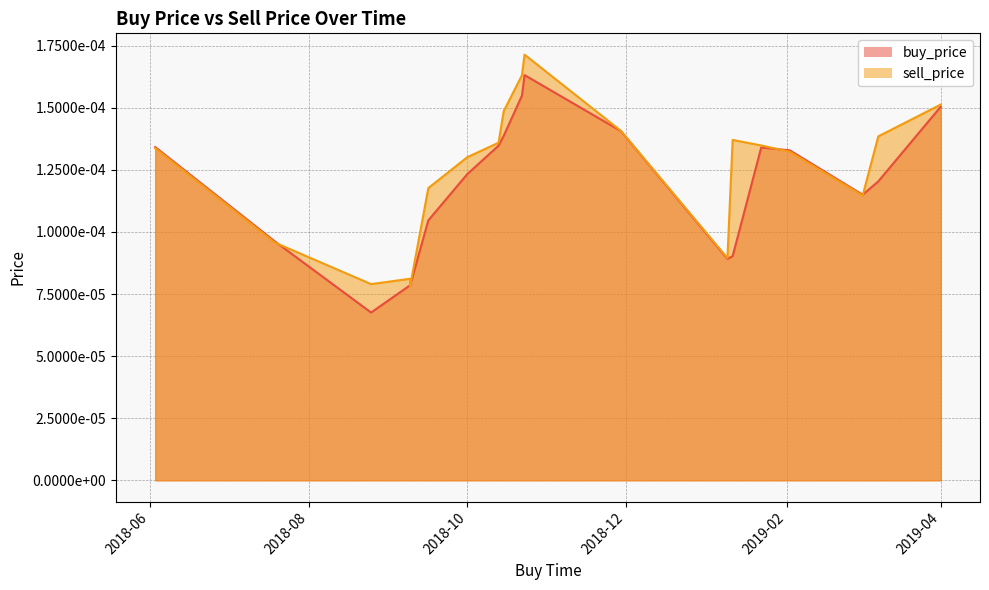

List the series in order of their peak value, highest first.

sell_price, buy_price